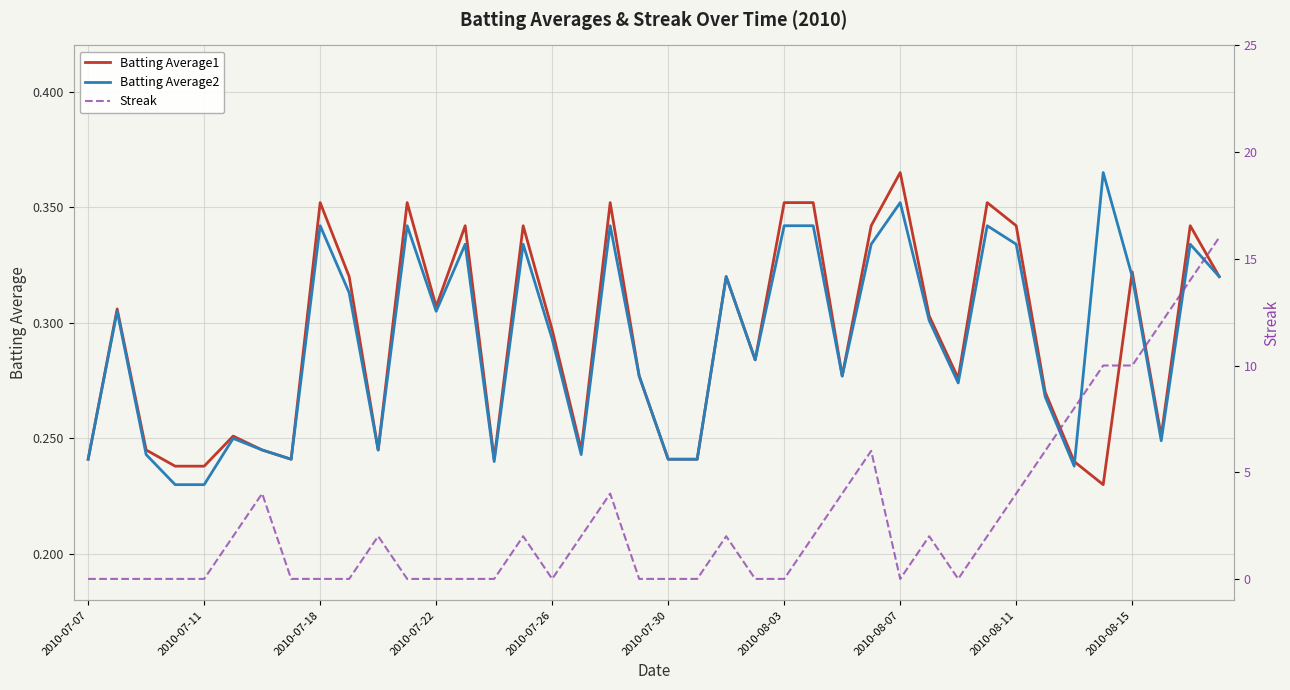

Which series has the widest spread of values?

Streak